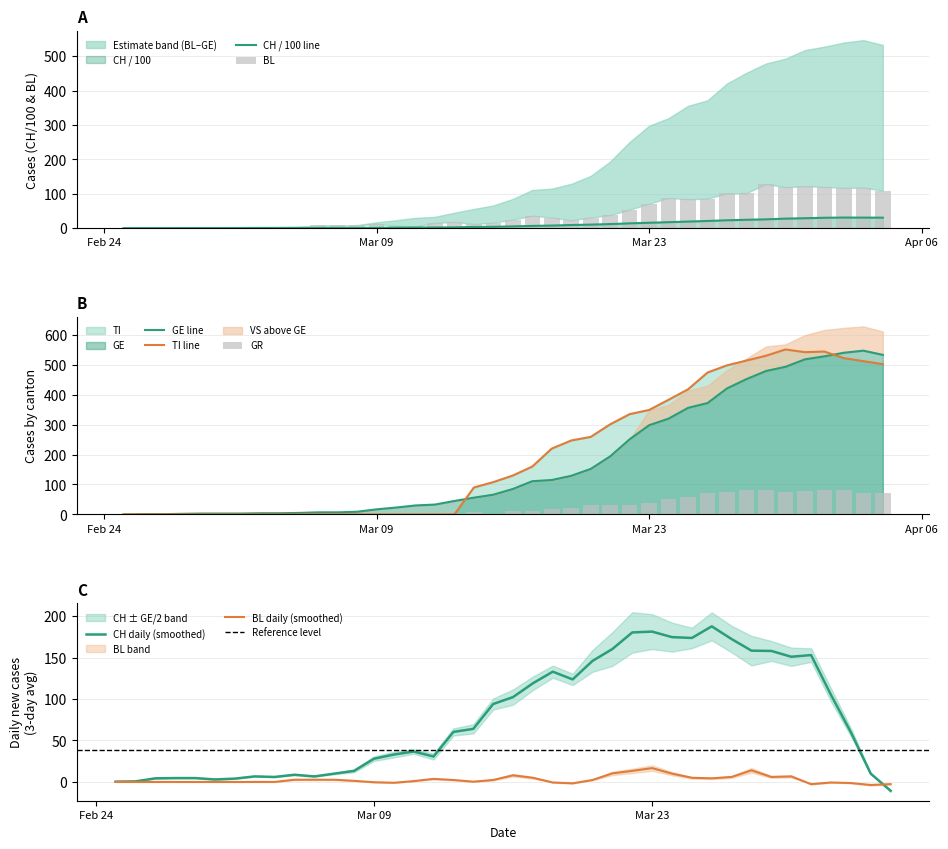

Reading left to right, extract all data points from this chart.

CH: 0.0	0.0	0.0	0.1	0.1	0.2	0.2	0.3	0.4	0.4	0.5	0.6	0.7	0.9	1.4	1.7	2.0	2.3	3.5	4.0	5.1	6.6	7.5	9.1	10.3	11.9	13.9	15.7	17.3	19.2	20.9	23.0	24.4	25.6	27.7	28.9	30.2	30.9	30.7	30.5
BL: 0.0	0.0	0.0	0.0	0.0	0.0	0.0	0.0	0.0	0.0	8.0	8.0	8.0	12.0	7.0	5.0	15.0	18.0	12.0	16.0	25.0	36.0	31.0	23.0	31.0	38.0	54.0	71.0	88.0	84.0	86.0	101.0	102.0	128.0	119.0	122.0	120.0	117.0	118.0	109.0
GE: 0.0	1.0	1.0	2.0	3.0	3.0	3.0	4.0	4.0	5.0	7.0	7.0	9.0	17.0	23.0	30.0	33.0	45.0	56.0	66.0	85.0	111.0	115.0	129.0	152.0	194.0	251.0	298.0	320.0	356.0	372.0	421.0	452.0	479.0	493.0	518.0	528.0	540.0	547.0	533.0
TI: 0.0	0.0	0.0	0.0	0.0	0.0	0.0	0.0	0.0	0.0	0.0	0.0	0.0	0.0	0.0	0.0	0.0	0.0	90.0	108.0	130.0	160.0	220.0	247.0	259.0	301.0	335.0	349.0	383.0	418.0	474.0	498.0	514.0	530.0	551.0	542.0	544.0	522.0	512.0	502.0
GR: 0.0	0.0	0.0	0.0	0.0	0.0	0.0	0.0	0.0	0.0	0.0	0.0	0.0	0.0	0.0	0.0	0.0	0.0	7.0	0.0	11.0	11.0	17.0	22.0	30.0	30.0	33.0	37.0	51.0	59.0	70.0	76.0	82.0	82.0	76.0	78.0	81.0	82.0	71.0	72.0